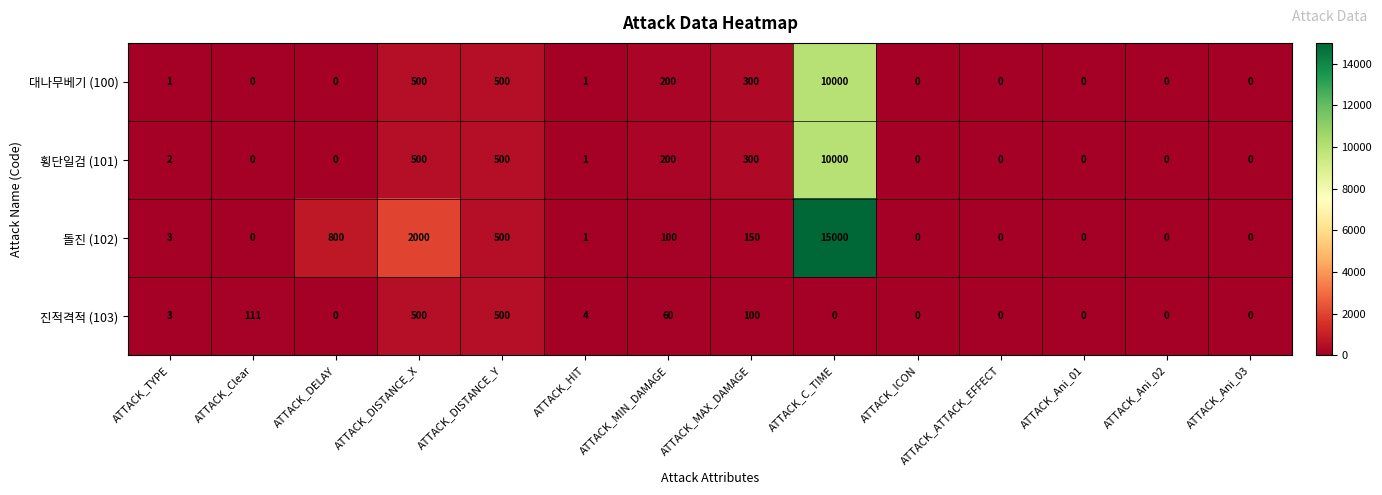

What is the difference between the maximum and second lowest values in the 횡단일검 (101) series?

10000